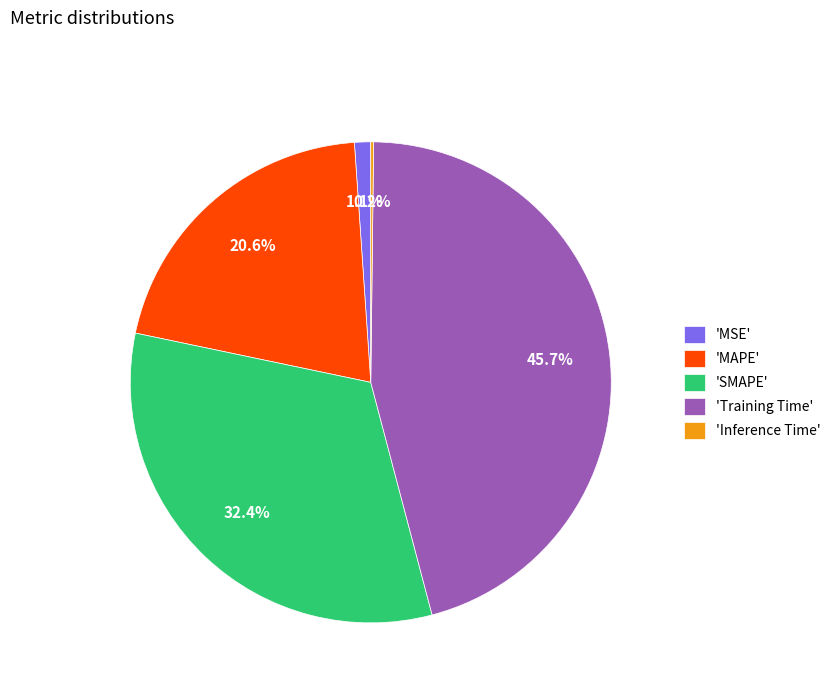

Does any single category account for the majority?

No